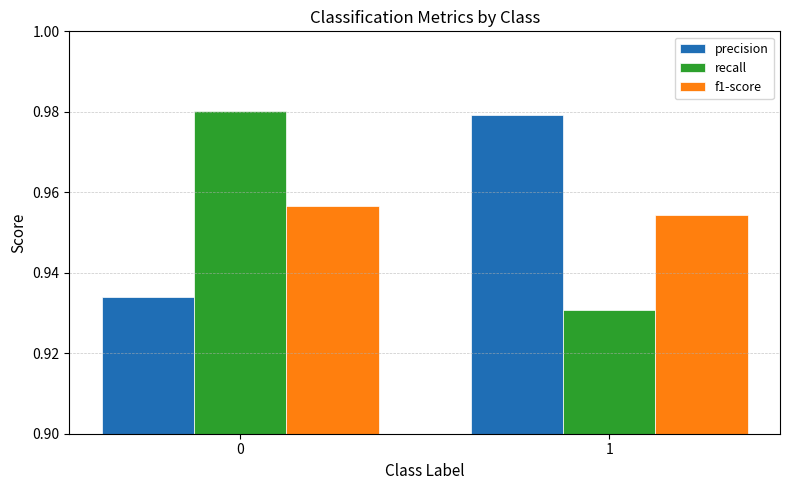

The f1-score series shows 0.3 at 1. True or false?

False